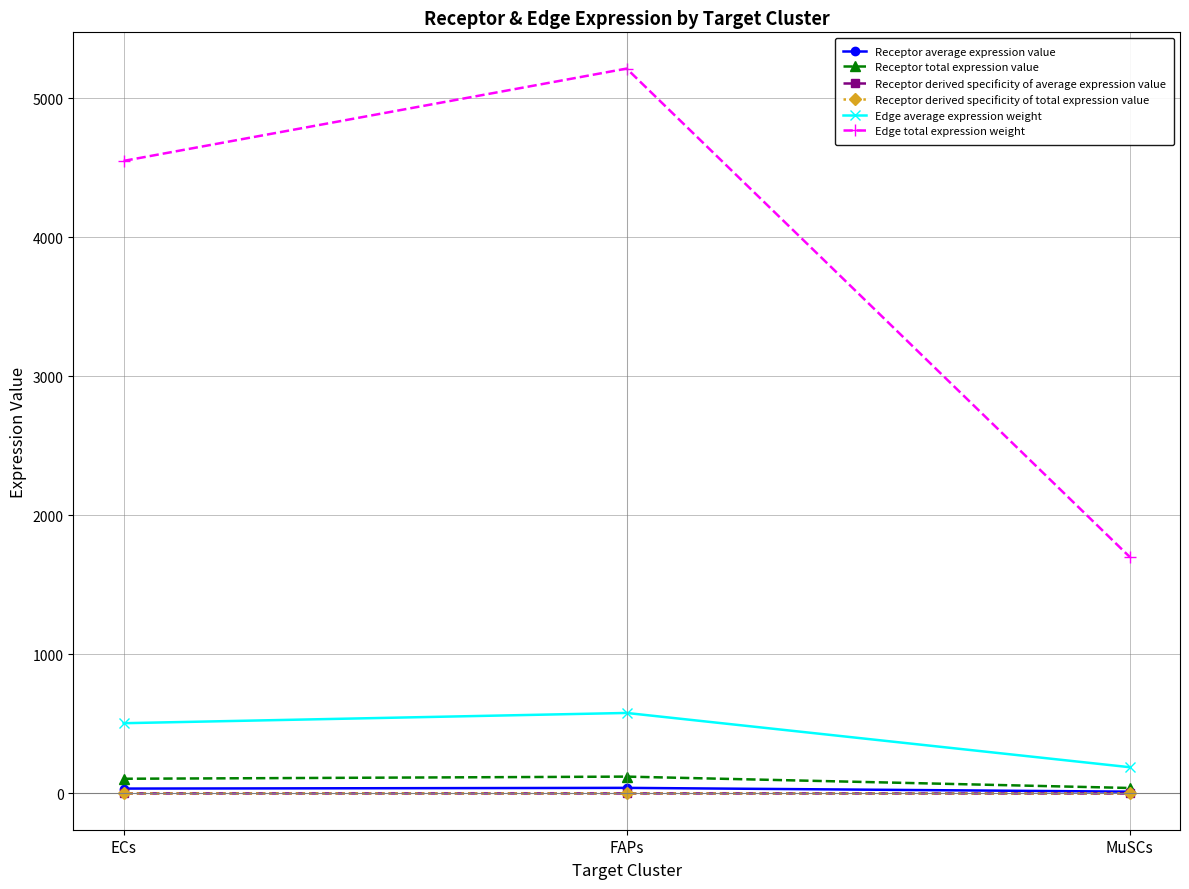

What is the difference between the highest and lowest values at MuSCs?

1702.2